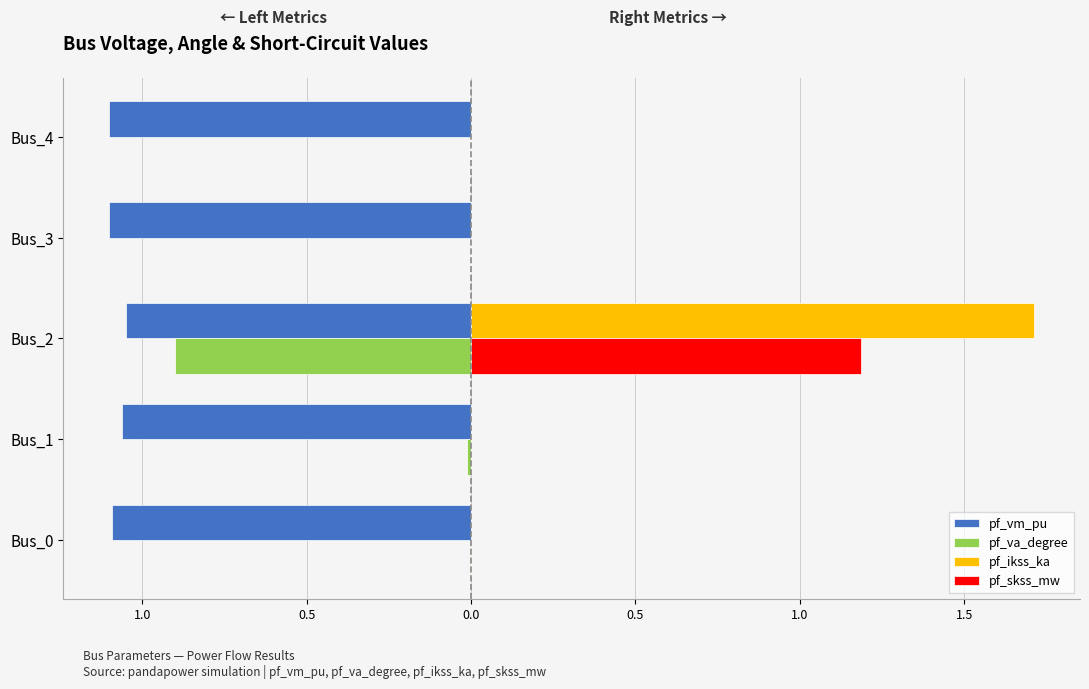

At how many categories does at least one series exceed 1?

1